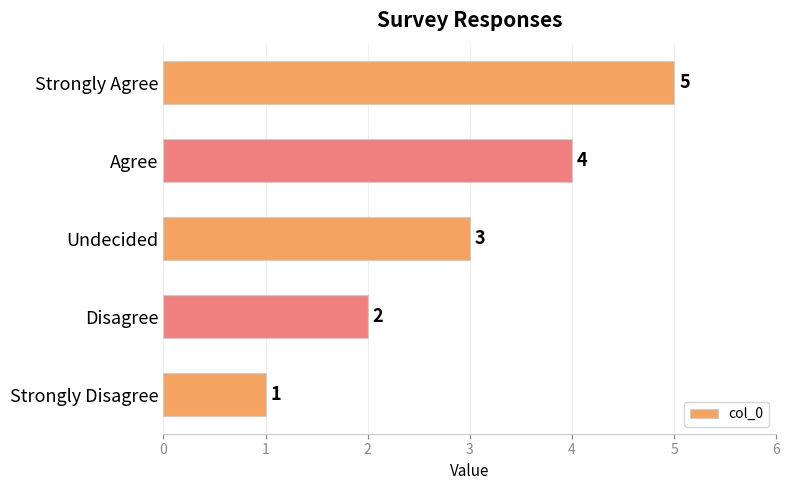

List the labels in order of value, largest first.

Strongly Agree, Agree, Undecided, Disagree, Strongly Disagree